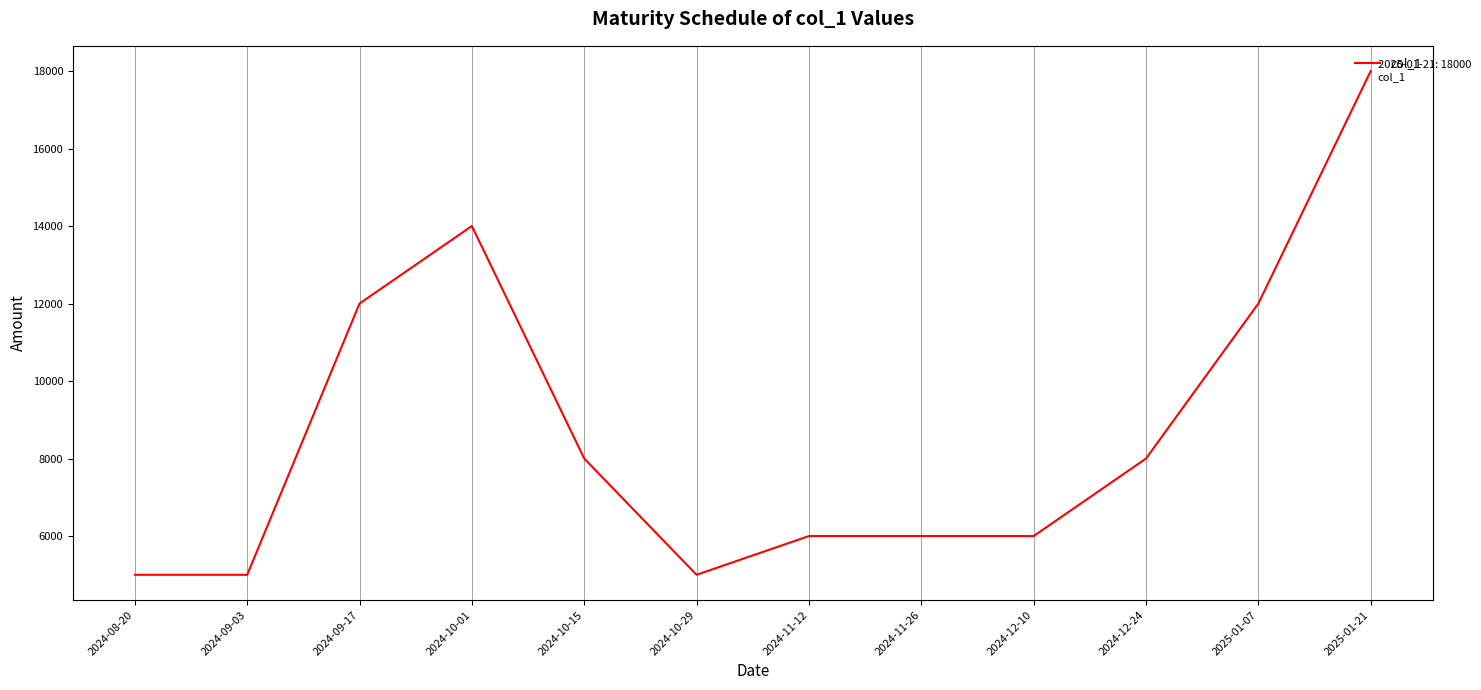

What is the difference between the maximum and minimum values?

13000